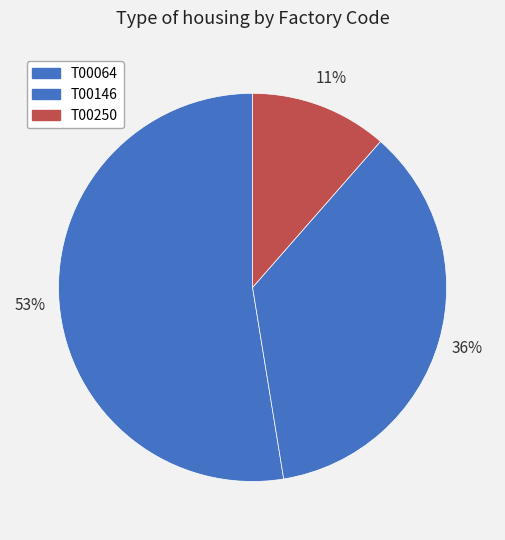

How many slices are in this pie chart?

3